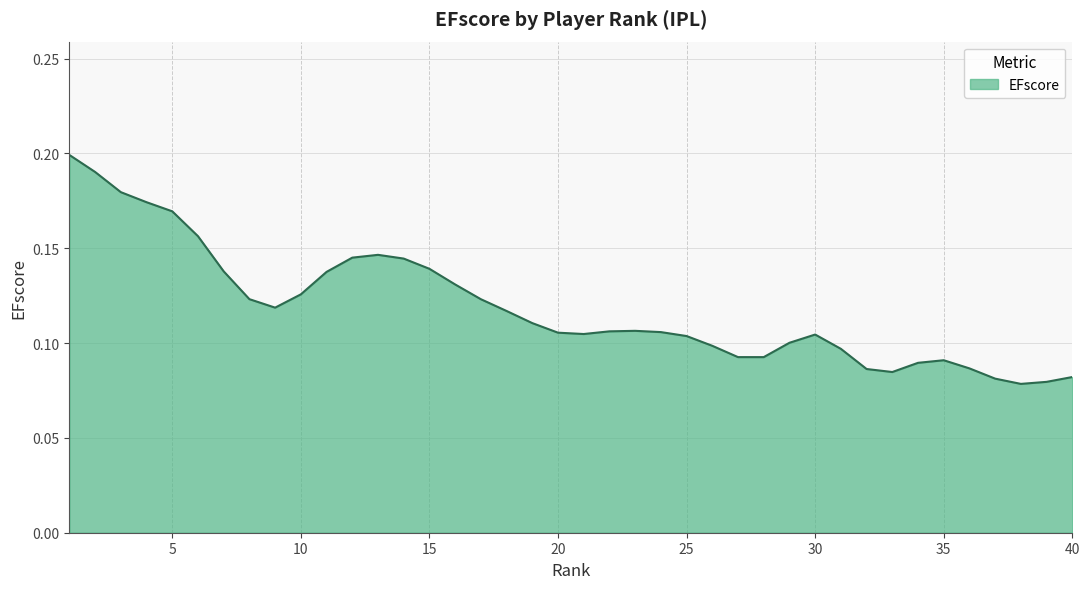

How many lines are shown in the chart?

1